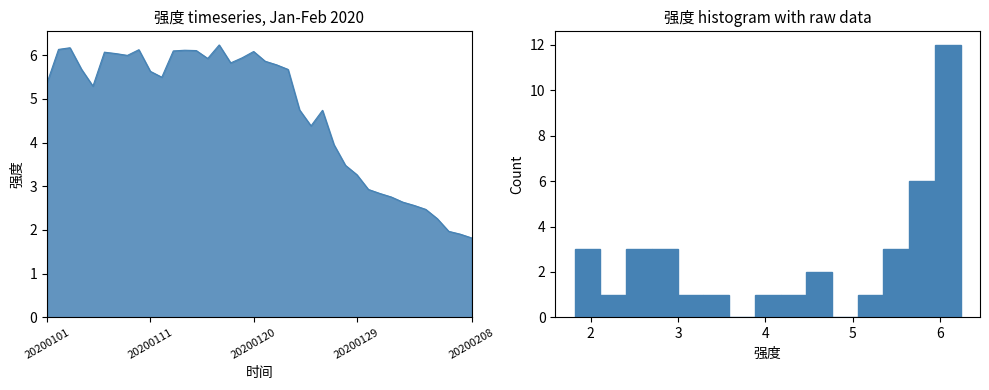

What is the greatest value displayed?

6.2